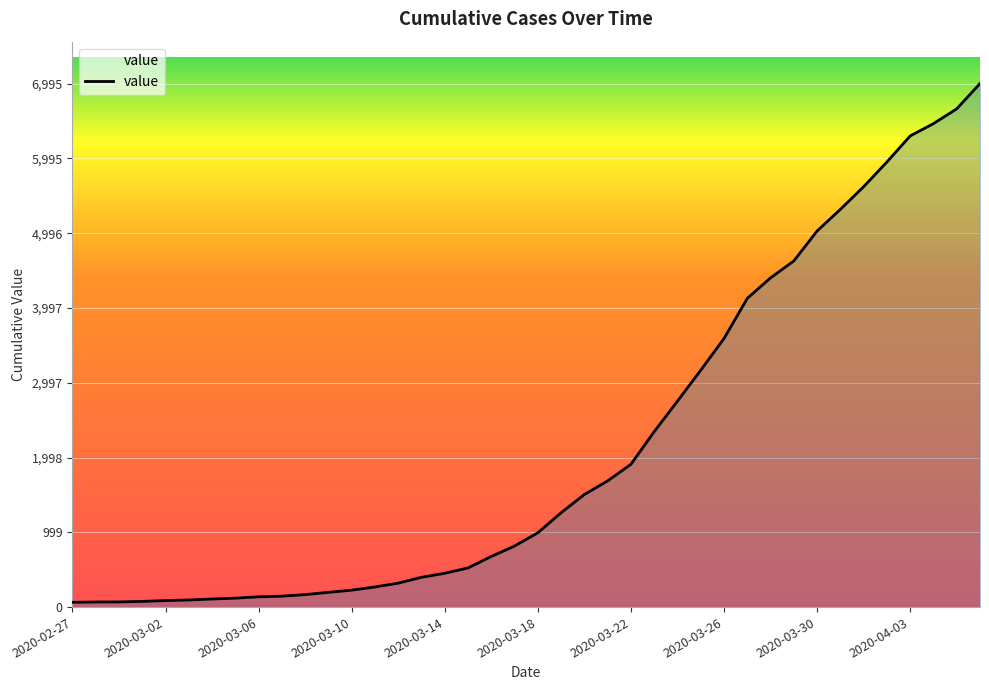

What is the maximum value shown in the chart?

6995